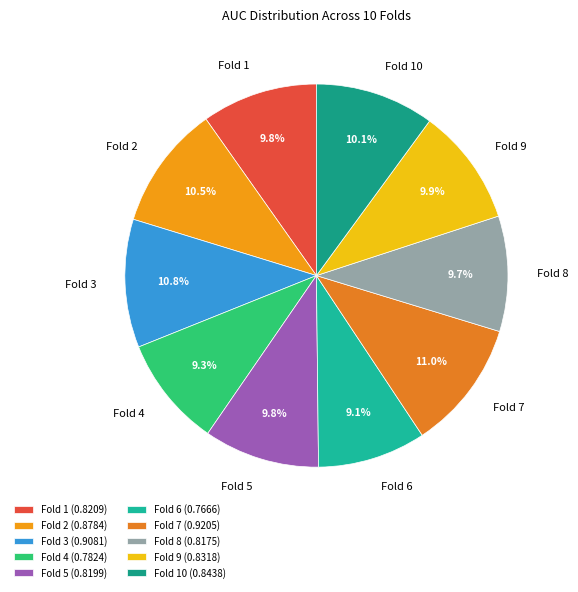

To the nearest percent, what portion does Fold 5 represent?

10%